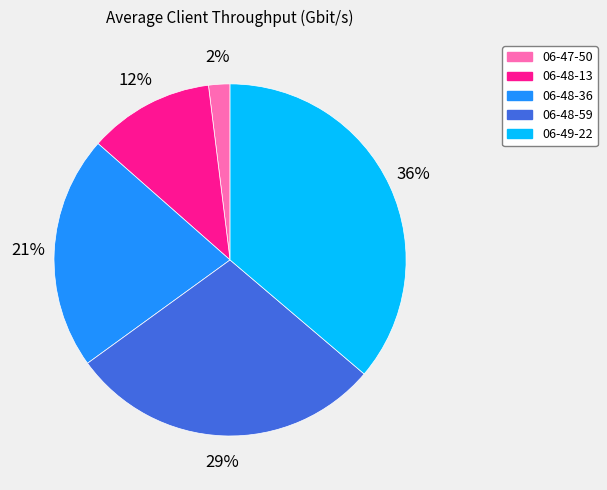

Which has a higher value, 06-47-50 or 06-48-13?

06-48-13